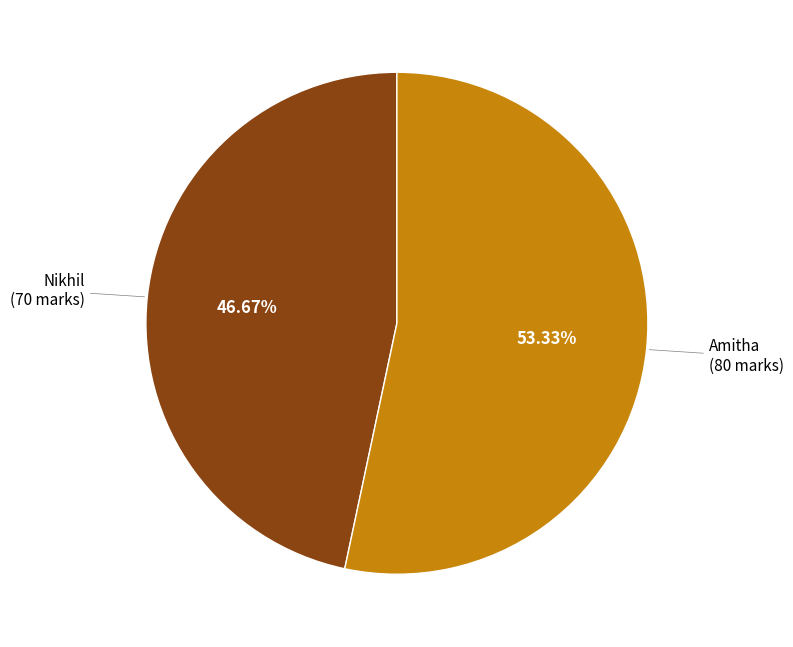

Is there any slice that represents more than half of the pie?

Yes